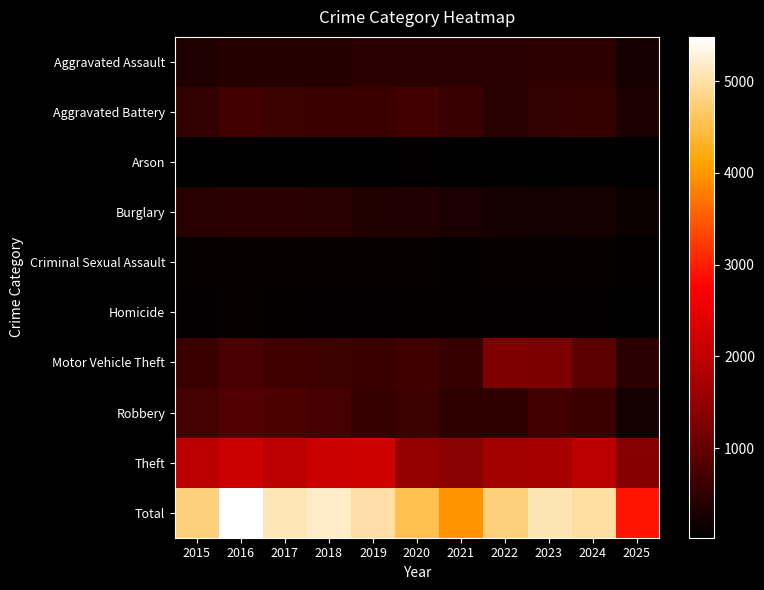

Which label corresponds to the largest value in the chart?

2016